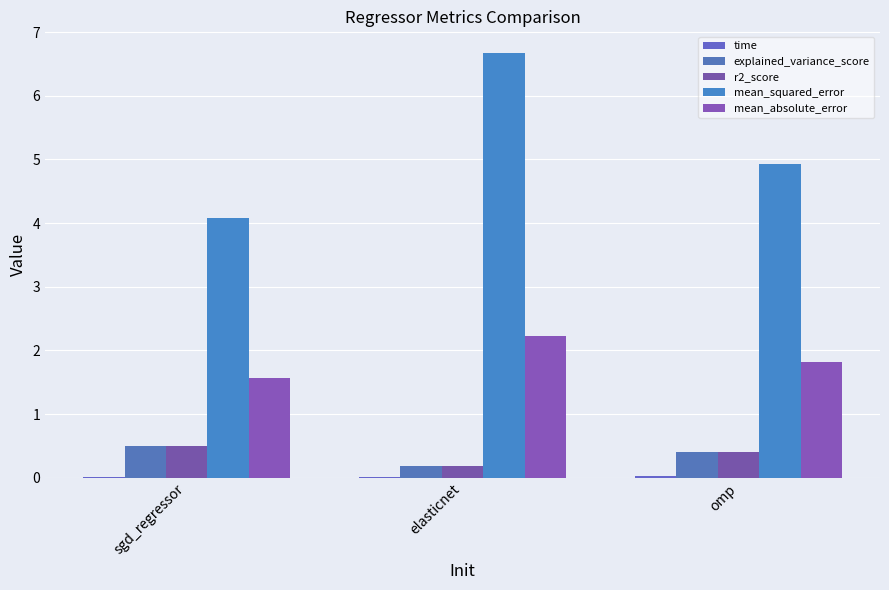

The explained_variance_score series shows 0.4 at omp. True or false?

True